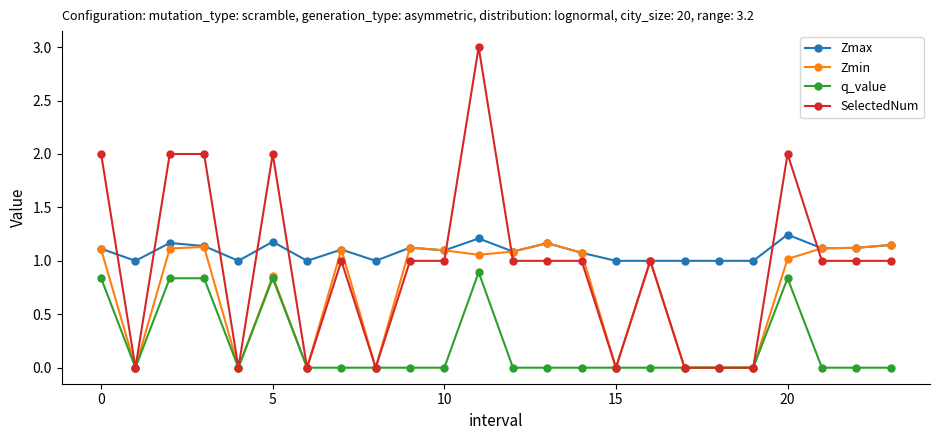

How many data points does each series have?

24